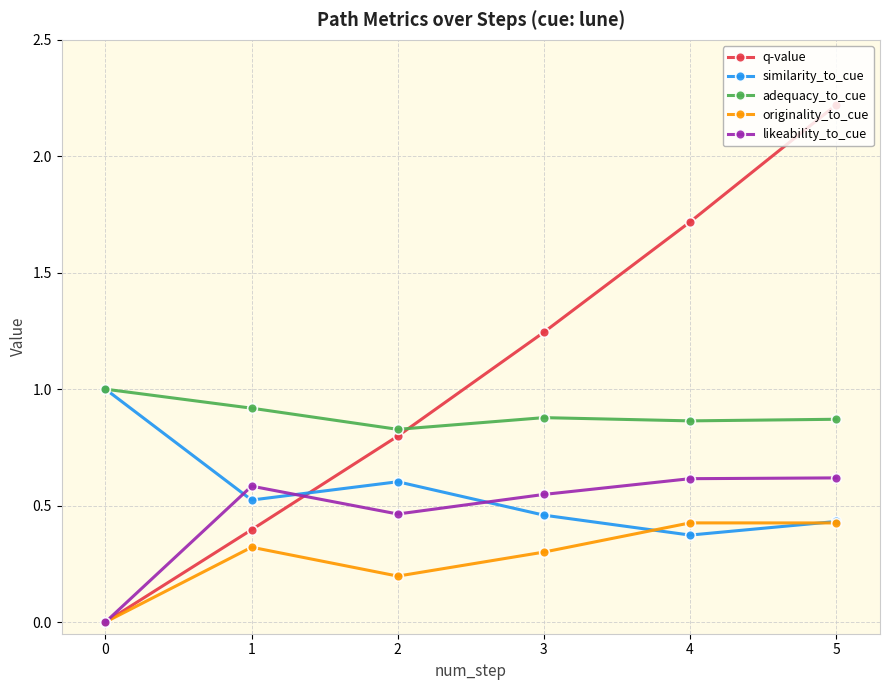

How many series are shown in this chart?

5